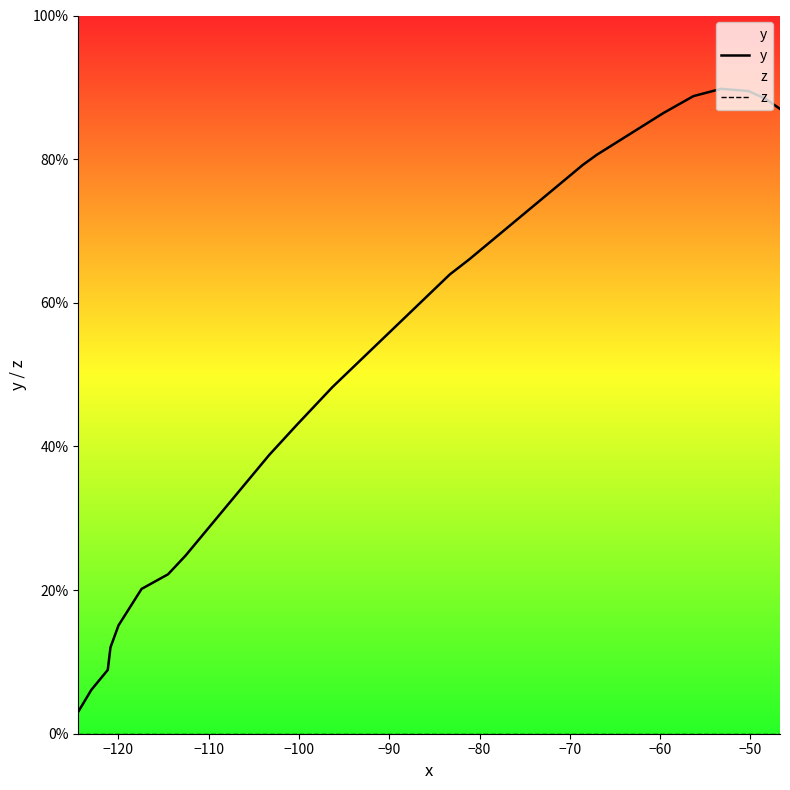

What is the maximum value shown in the chart?

89.8